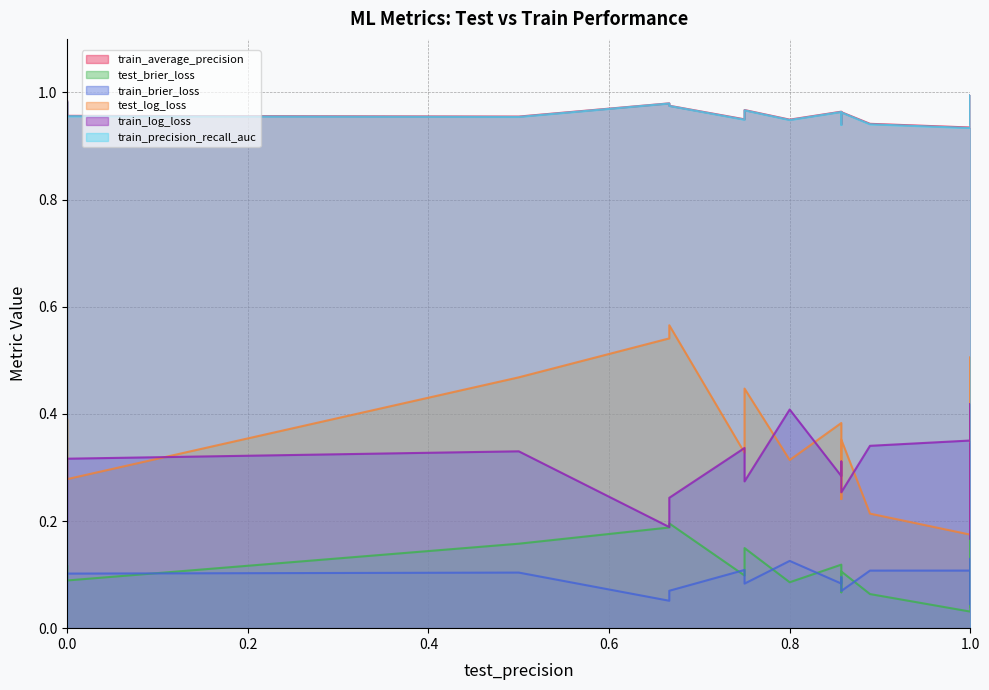

True or false: train_log_loss and train_average_precision cross at least once.

False